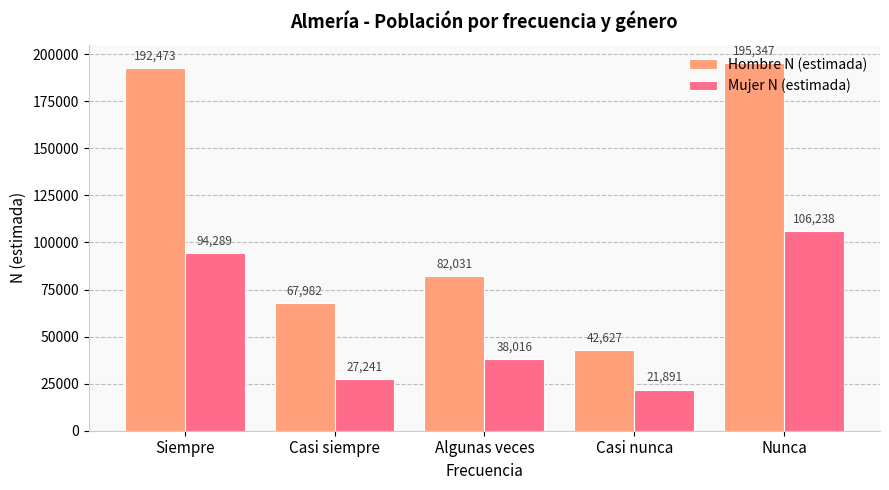

What is the label of the 1st bar from the right?

Nunca